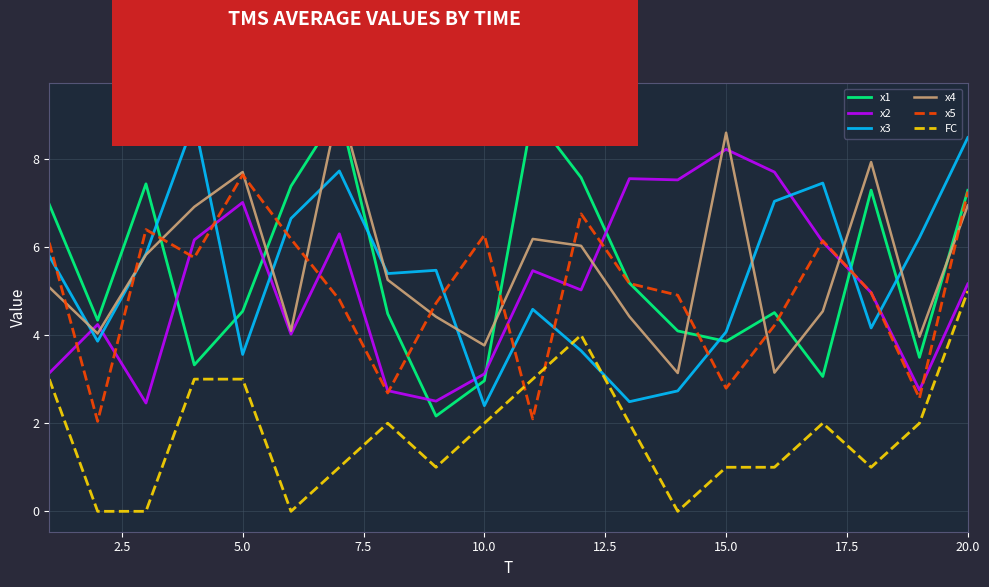

How many interior local valleys does the x4 series have?

6